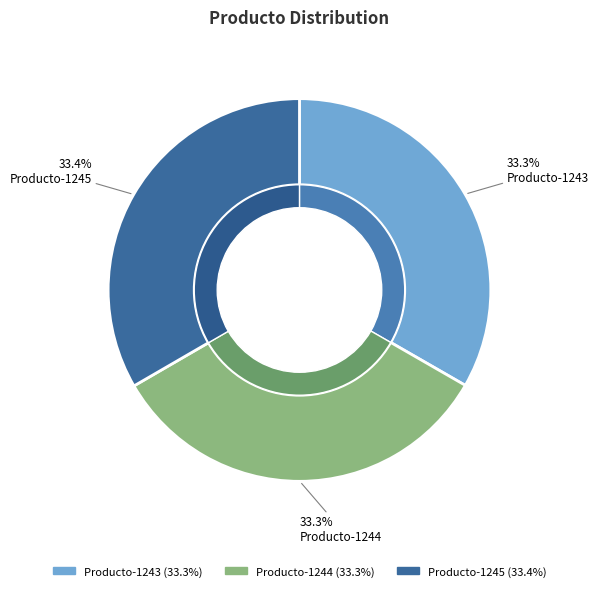

Is there any slice that represents more than half of the pie?

No